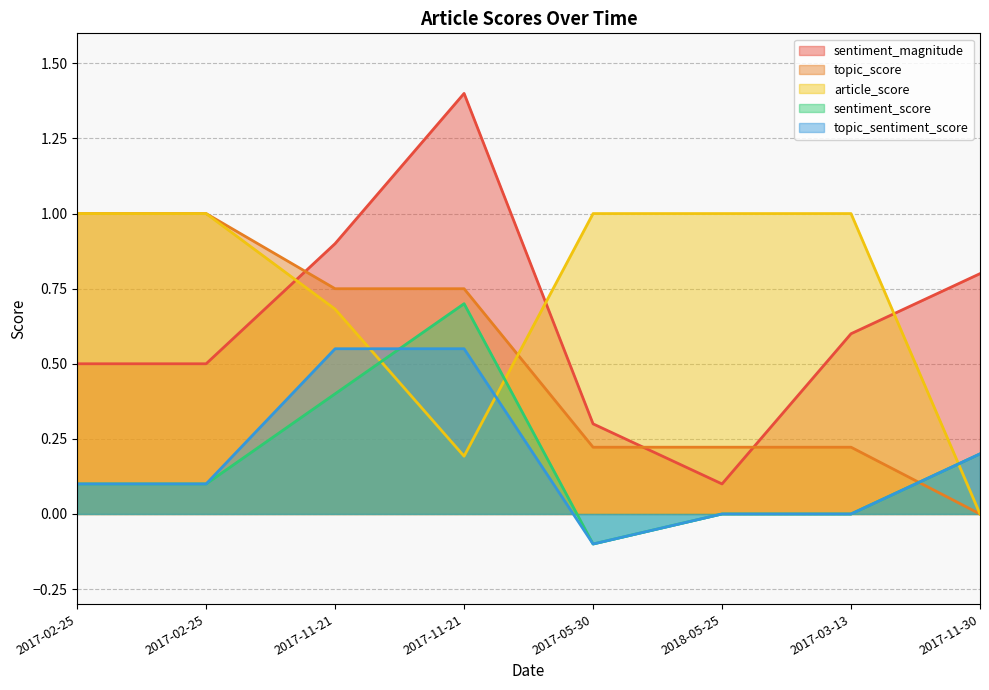

True or false: sentiment_magnitude has more than 0 points higher than both neighbors.

True